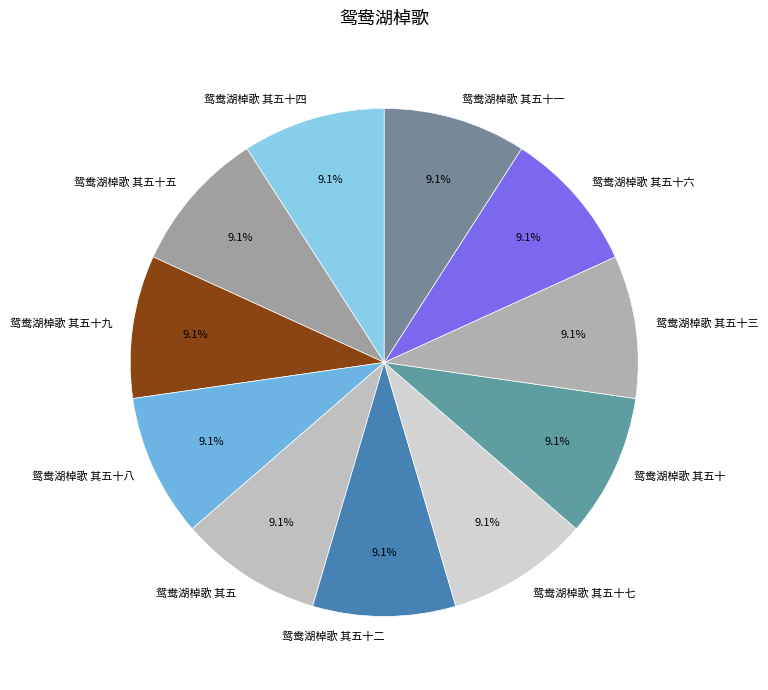

The 鸳鸯湖棹歌 其五十九 slice represents 9% of the pie. True or false?

True